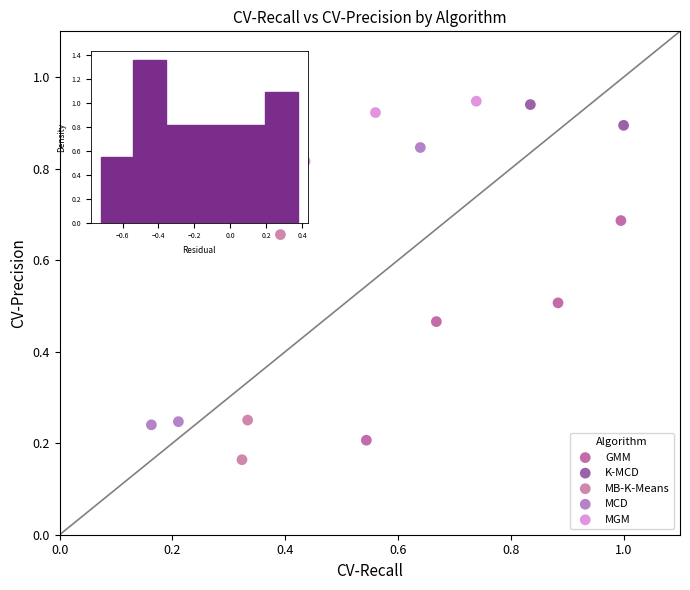

What are all the series names shown in the legend?

GMM, K-MCD, MB-K-Means, MCD, MGM